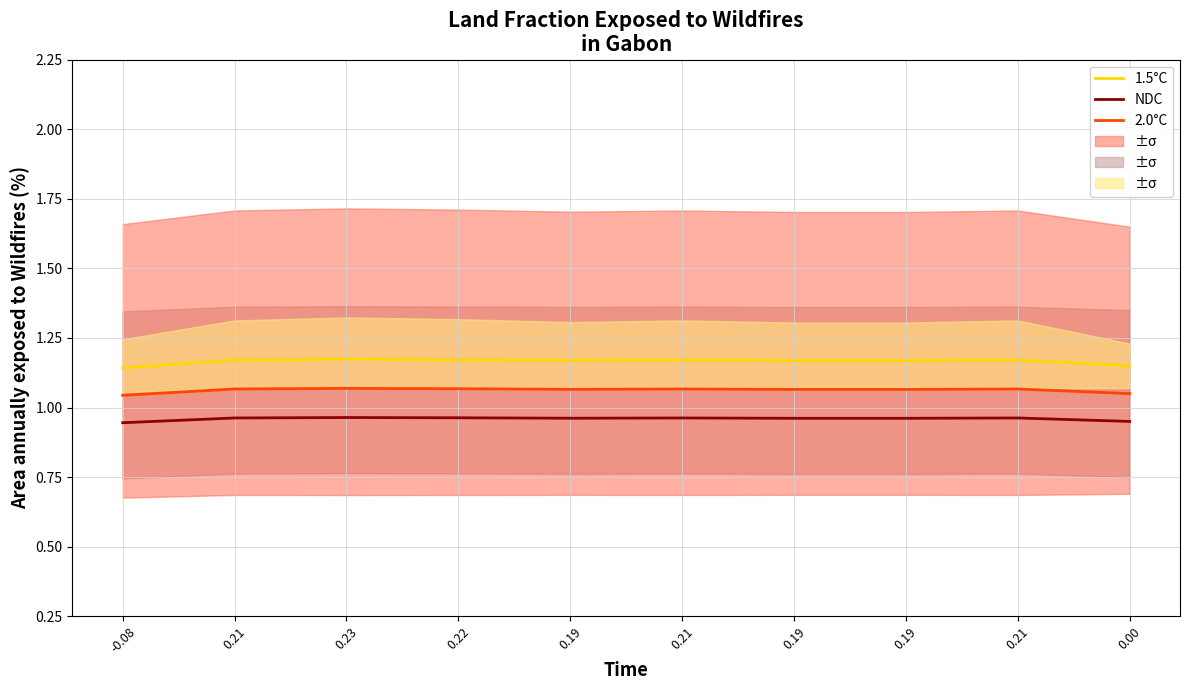

What are all the series names shown in the legend?

1.5°C, 2.0°C, NDC